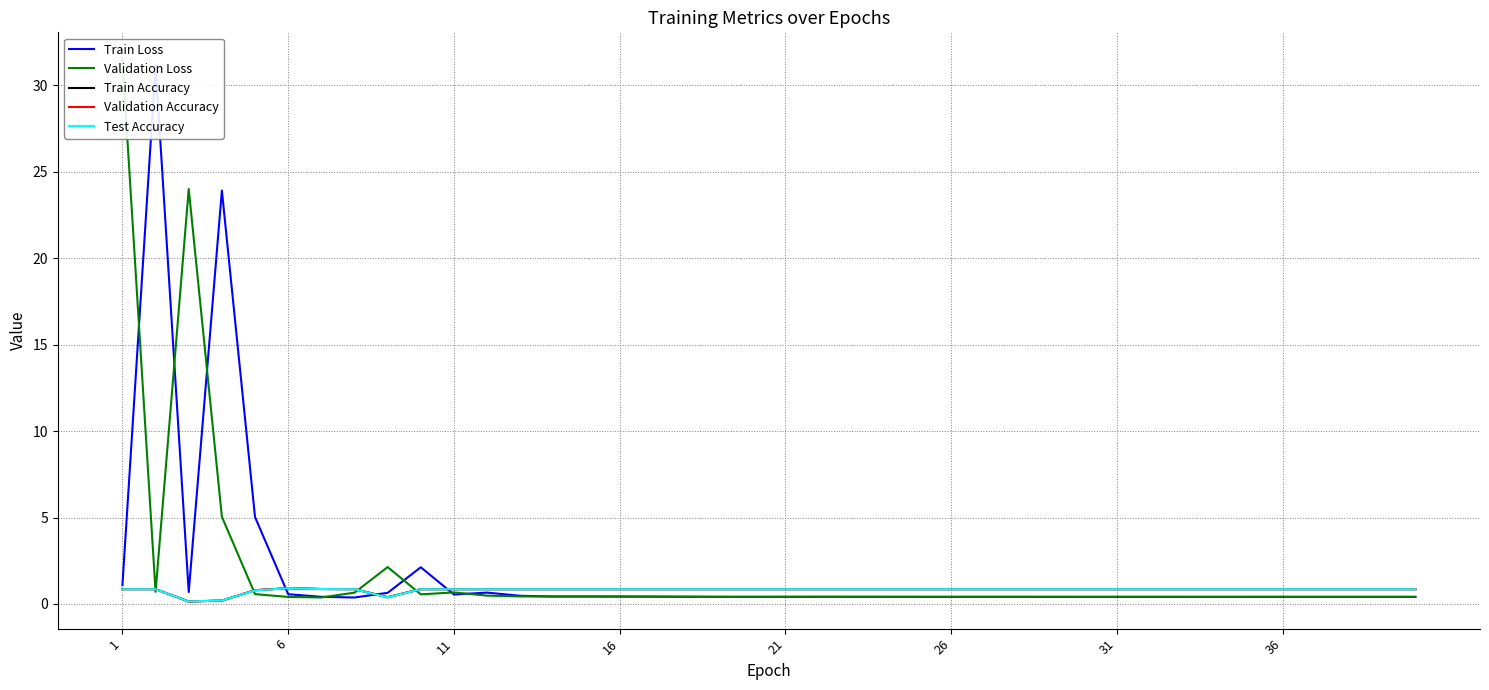

Does the chart display data point markers on the line(s)?

No